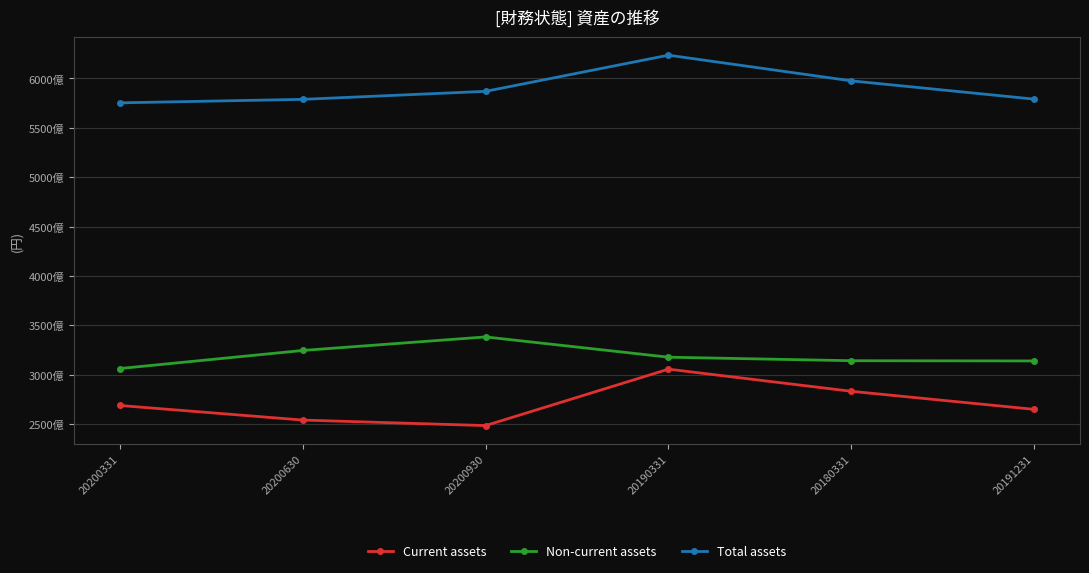

Reading left to right, extract all data points from this chart.

Current assets: 20200331=268977128220	20200630=254212095064	20200930=248614394980	20190331=305747145046	20180331=283325224109	20191231=265034822339
Non-current assets: 20200331=306352297085	20200630=324660331348	20200930=338369687188	20190331=317850110490	20180331=314273193987	20191231=314061565055
Total assets: 20200331=575329425305	20200630=578872426412	20200930=586984082168	20190331=623597255536	20180331=597598418096	20191231=579096387394